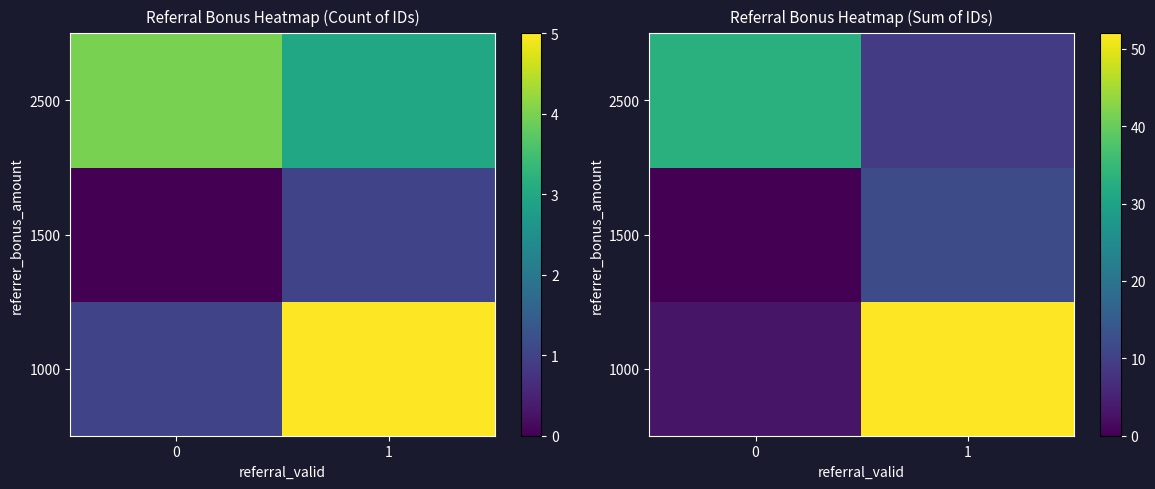

What is the average value of the 1500 series?

6